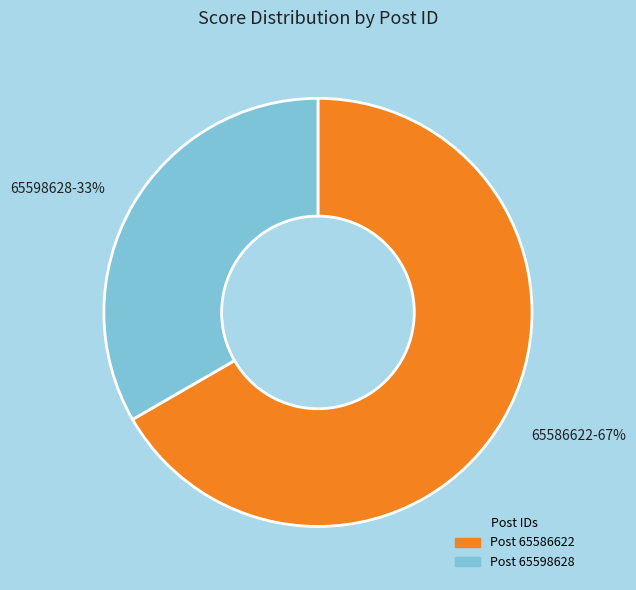

Which category accounts for the majority?

65586622-67%